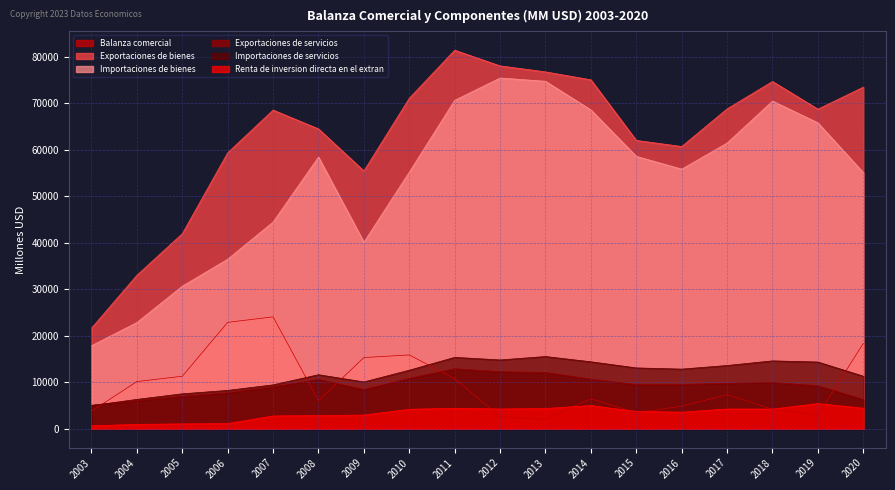

What is the difference between the Balanza comercial values at 2020 and 2017?

11018